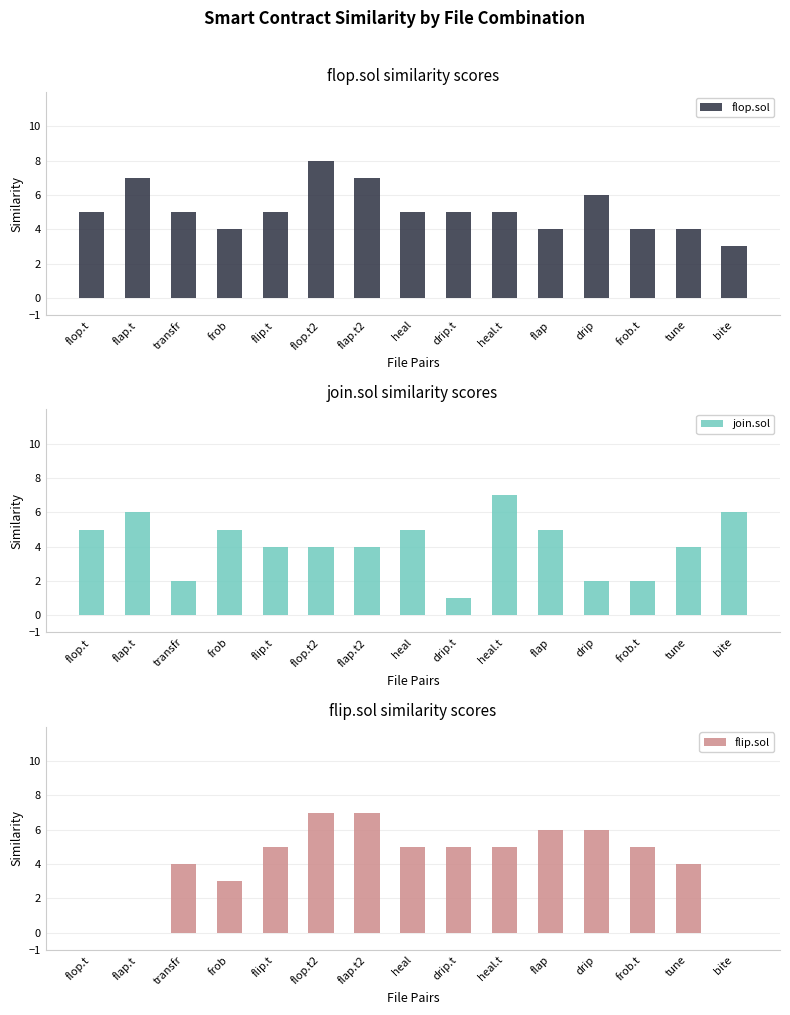

Where is join.sol nearest to the value 4?

flip.t